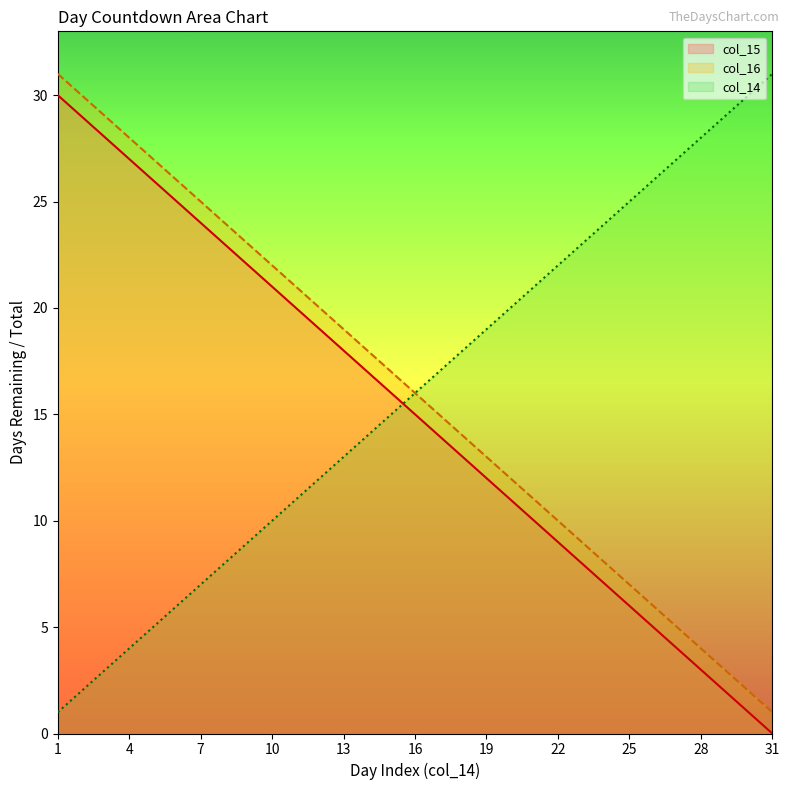

How many lines are shown in the chart?

3